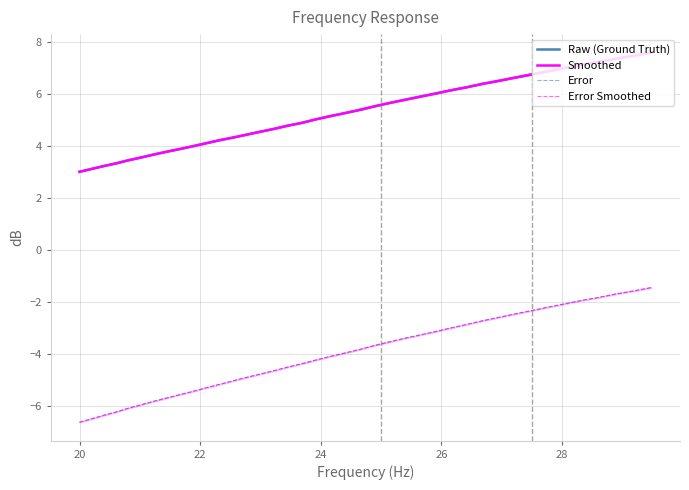

What is the sum of all Smoothed values?

209.8